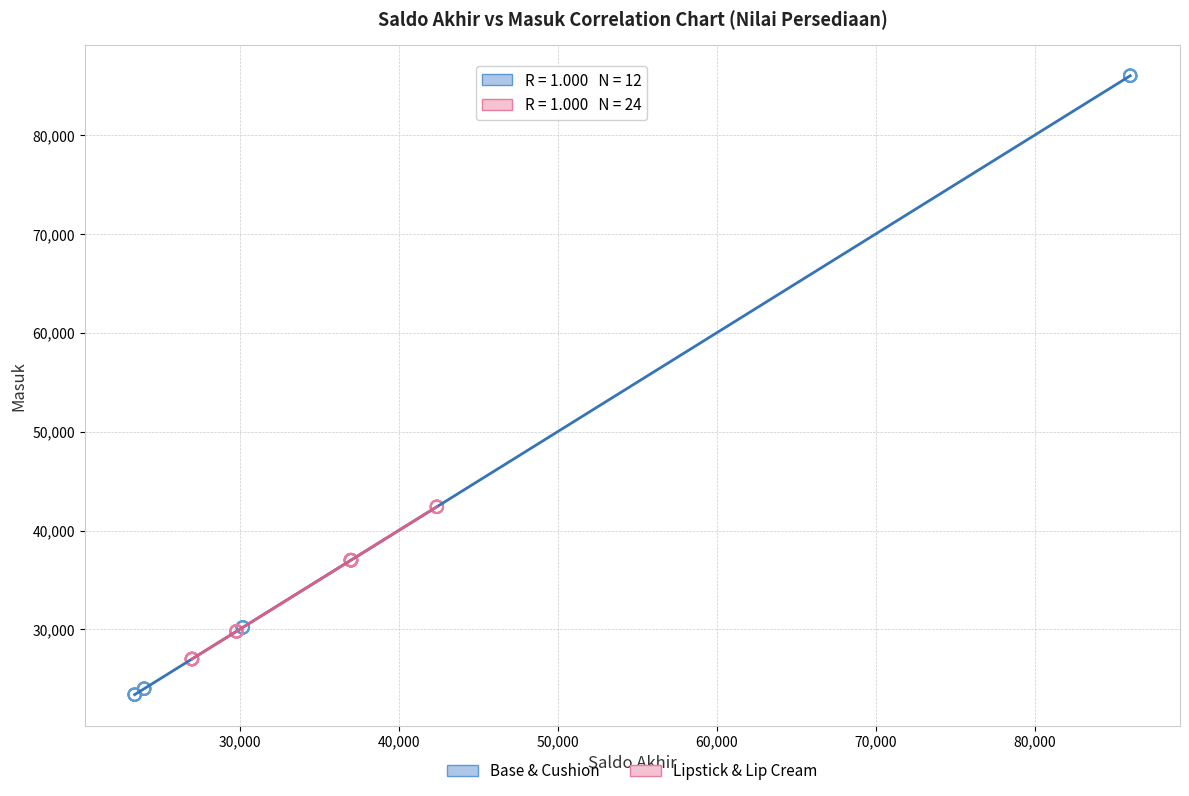

Which series contains the highest Y value?

Base & Cushion